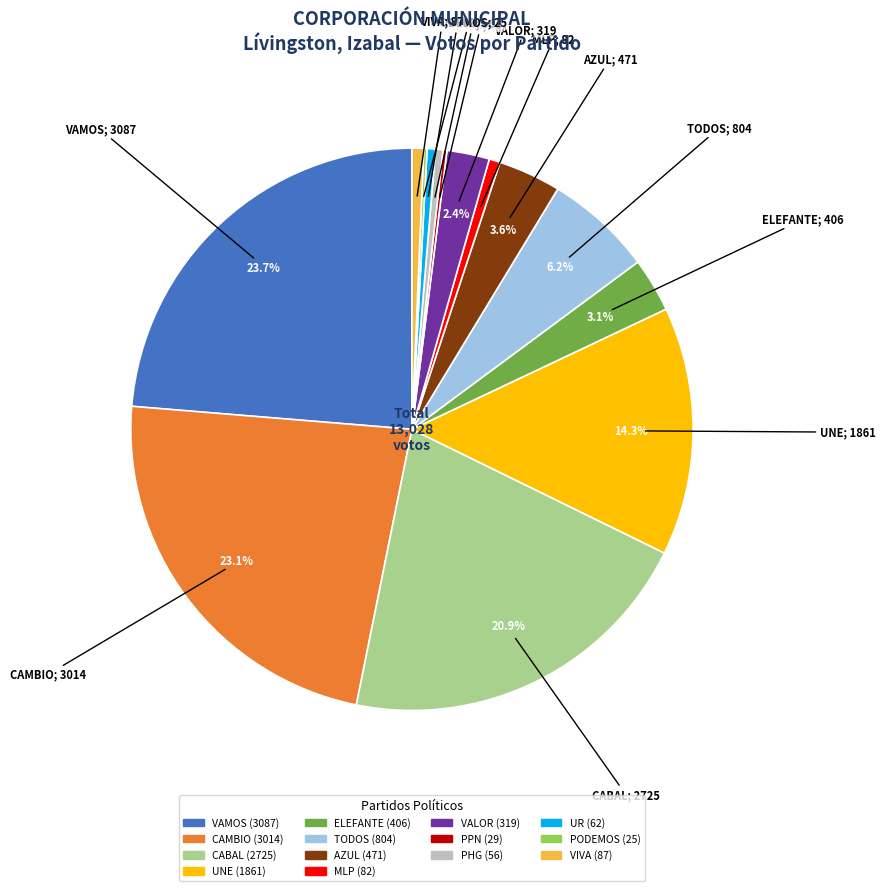

Does TODOS represent more than half of the total?

No